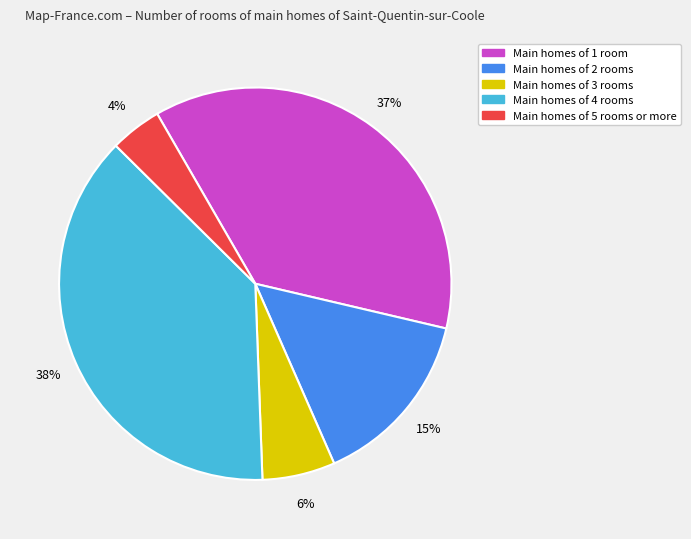

To the nearest percent, what is the average slice percentage?

20%